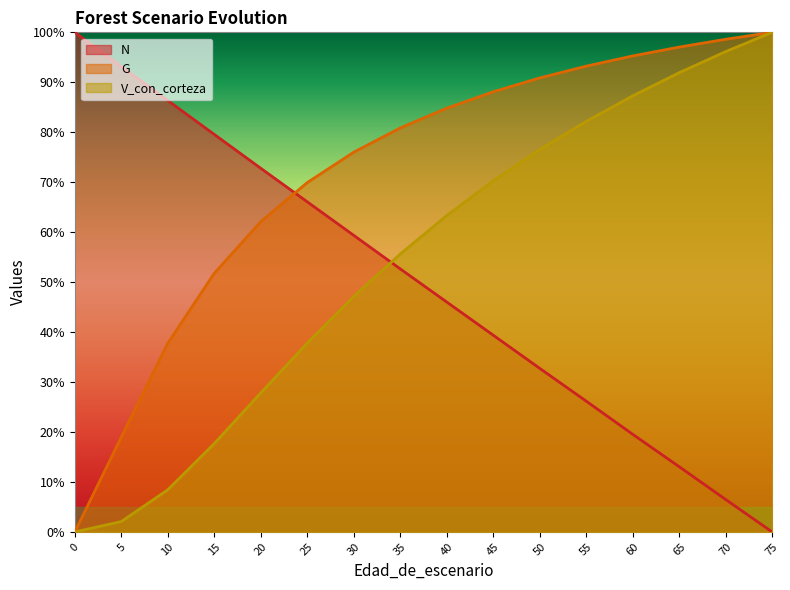

What is the average value of the N series?

49.6